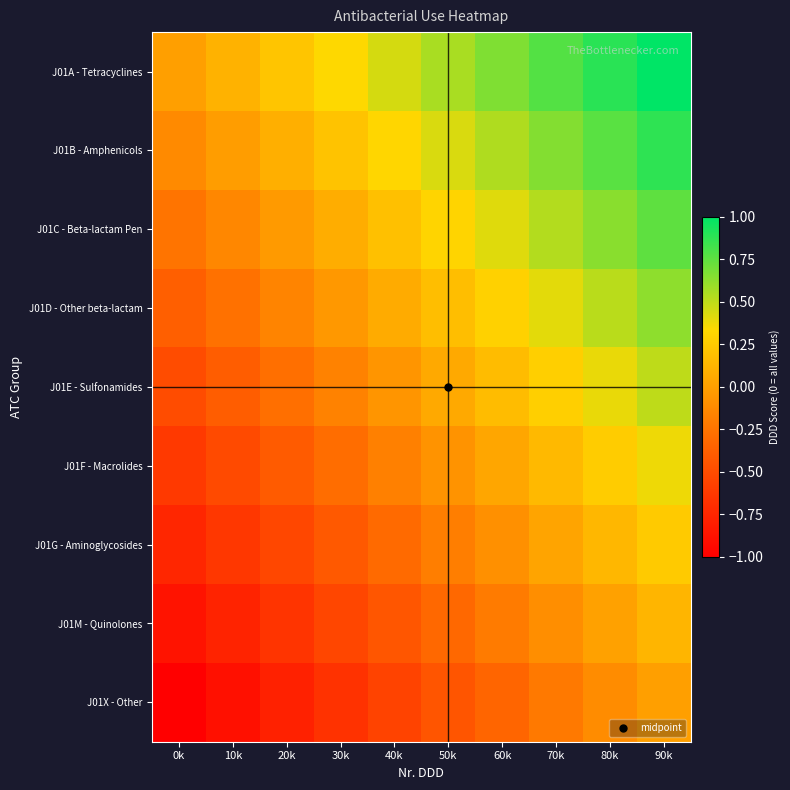

At how many categories does at least one series exceed 0?

9